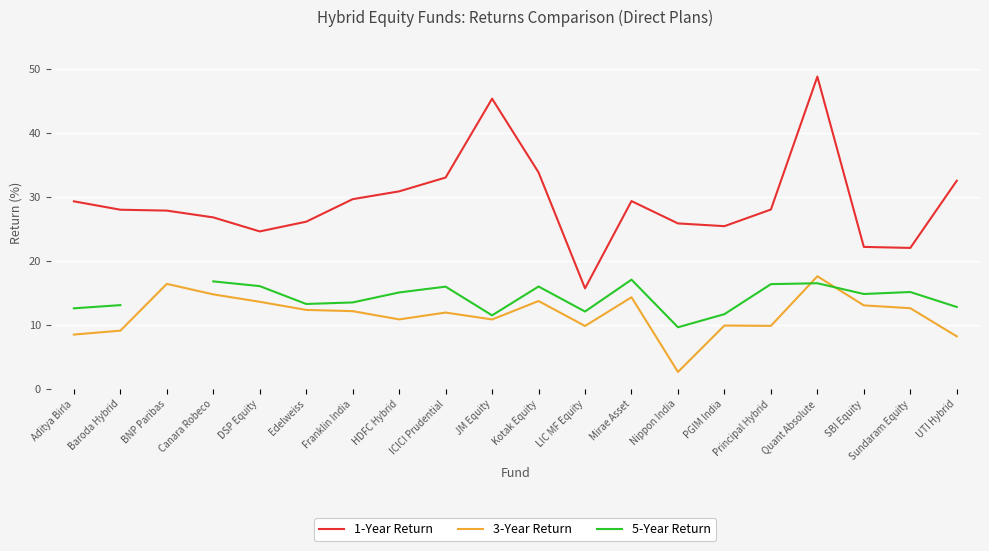

Which category has the lowest value across all series?

Nippon India